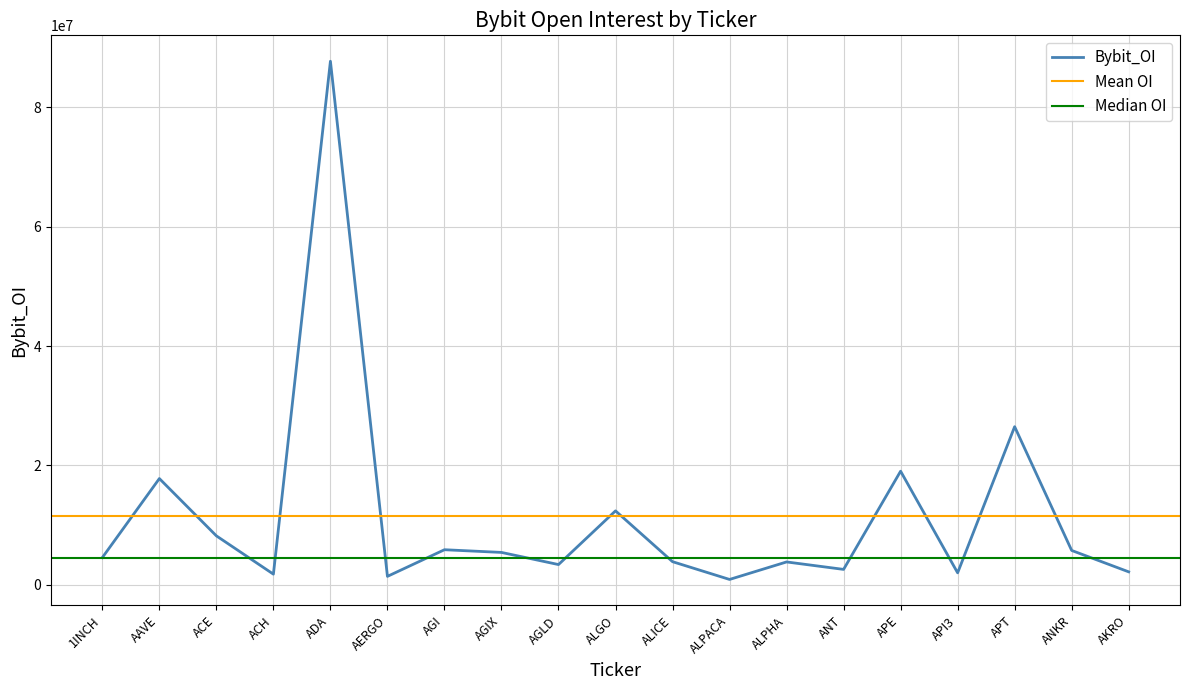

True or false: the data shows 6708576 at ALICE.

False